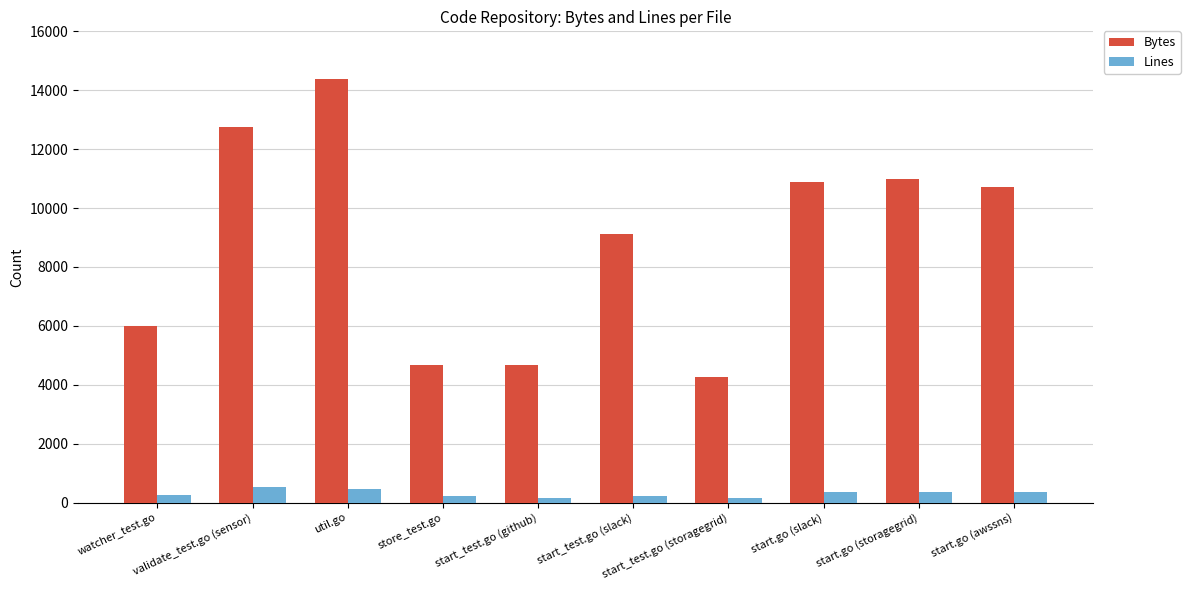

How many bars are there in total?

20